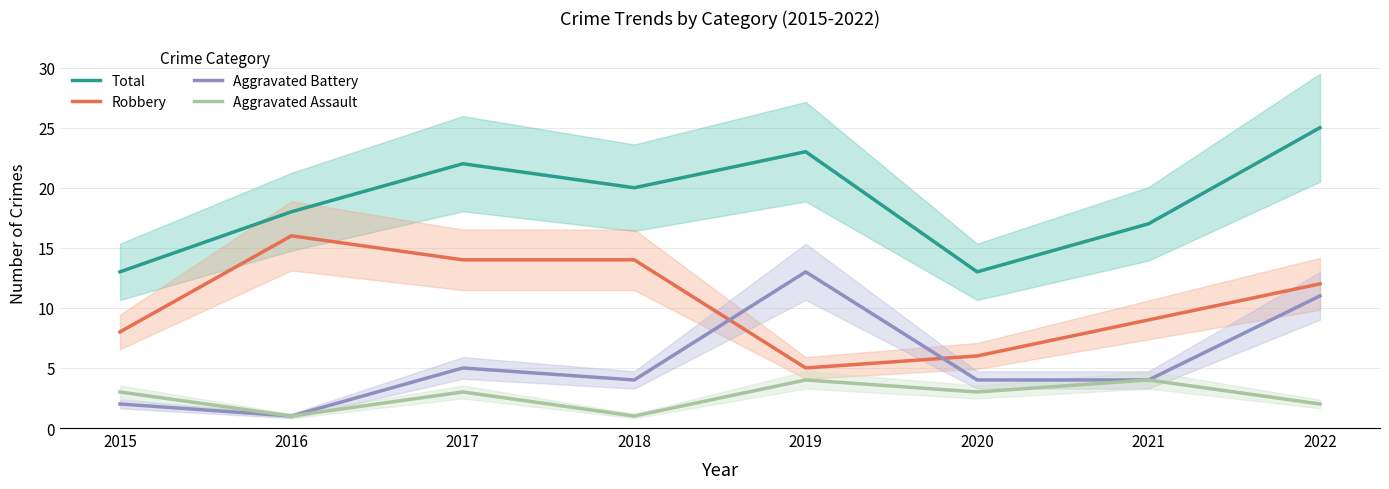

What is the value of the Total point at the 1st from the left?

13